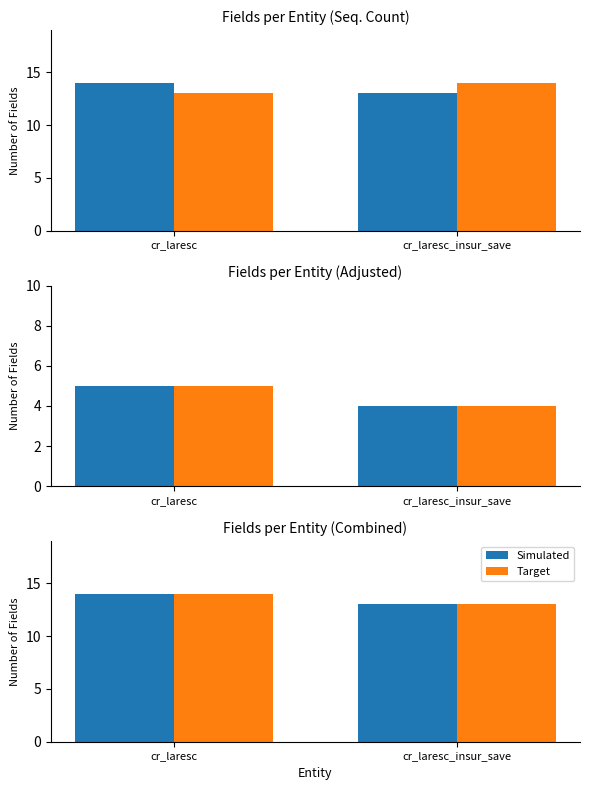

What is the difference between the Target values at cr_laresc and cr_laresc_insur_save?

1